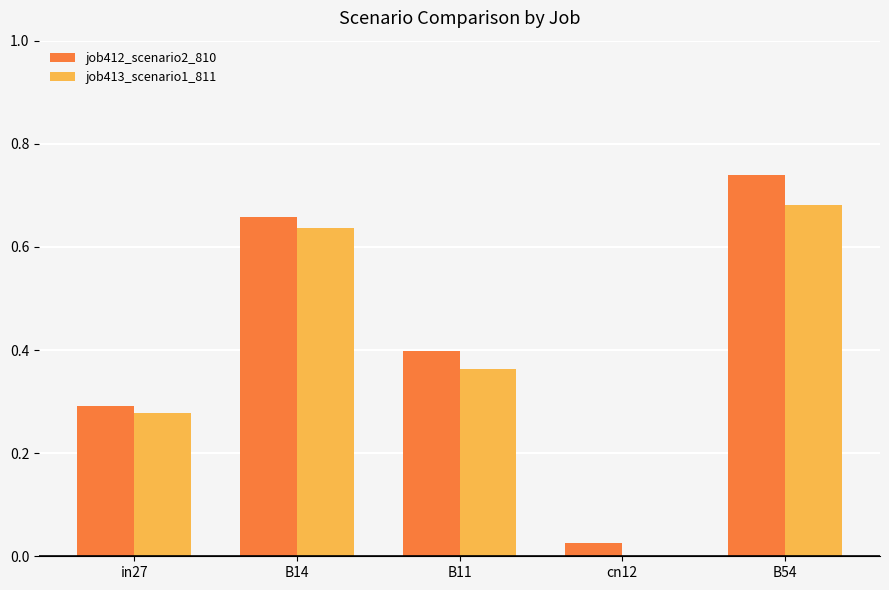

What is the spread (max minus min) of values at B54?

0.1